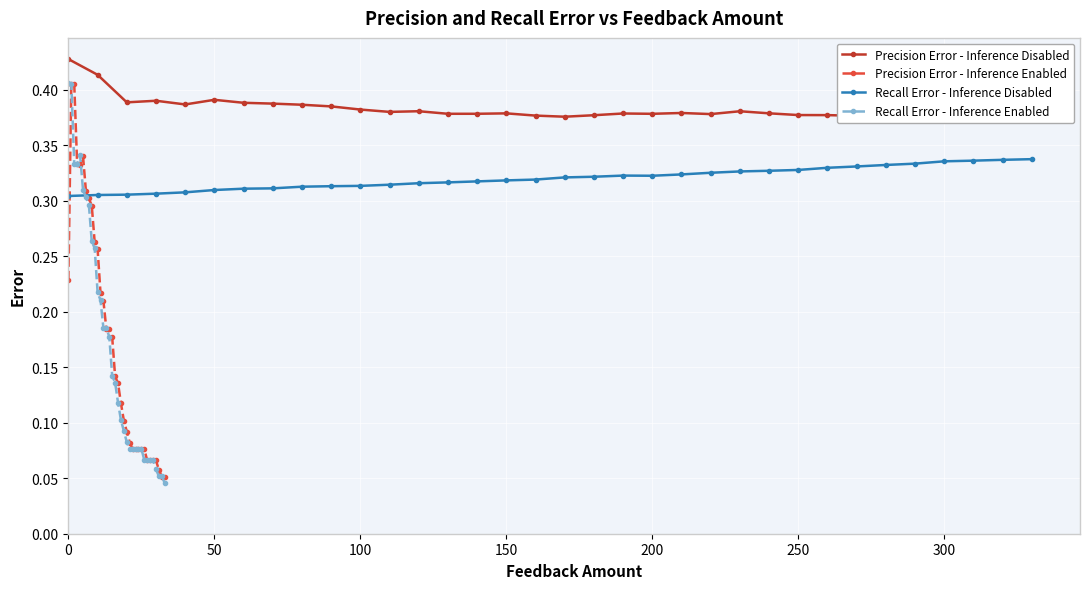

How many Recall Error - Inference Enabled values are between 0 and 1?

34